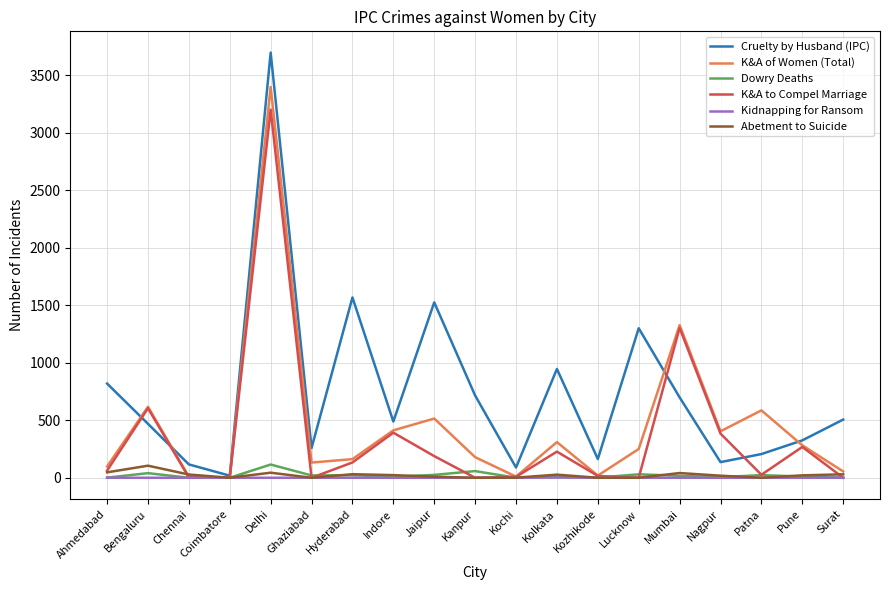

Which series has the widest spread of values?

Cruelty by Husband (IPC)